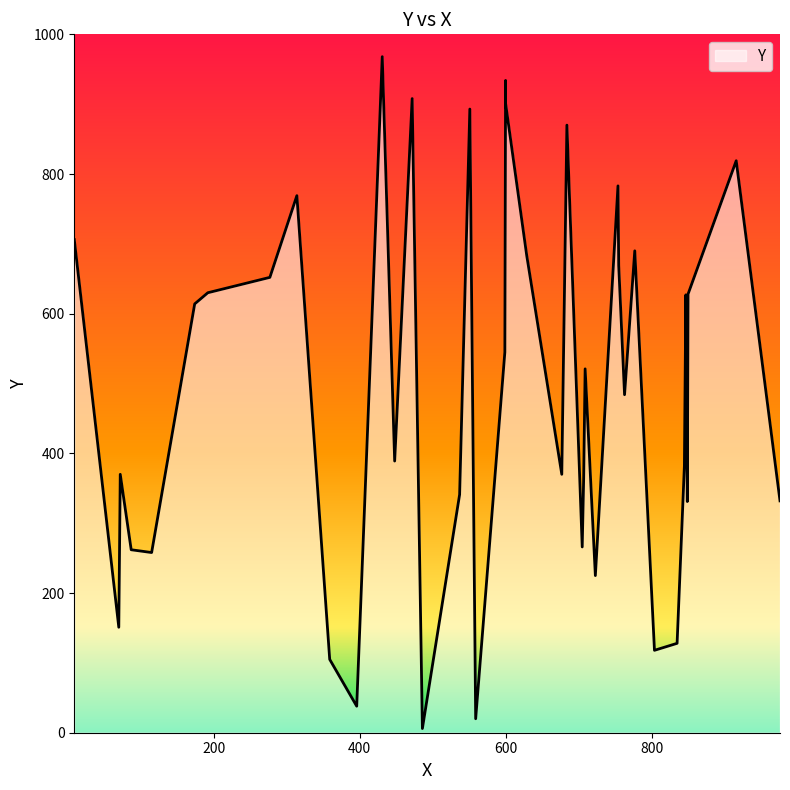

List the labels in order of value, smallest first.

20, 1, 17, 7, 12, 4, 14, 9, 32, 22, 19, 25, 33, 27, 6, 26, 29, 28, 38, 5, 35, 13, 23, 36, 39, 3, 10, 34, 2, 30, 8, 18, 11, 31, 0, 21, 16, 15, 24, 37